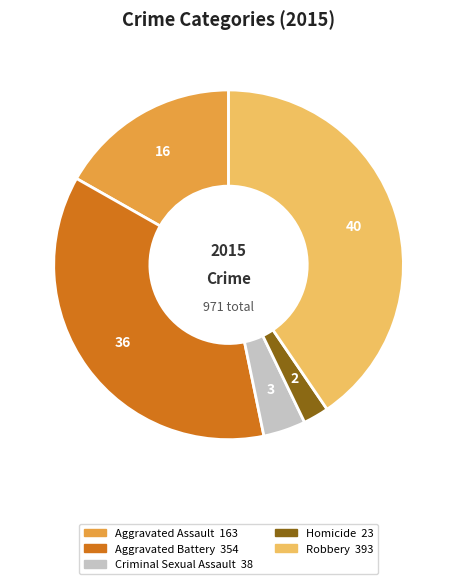

Is the sum of Homicide and Robbery greater than half?

No